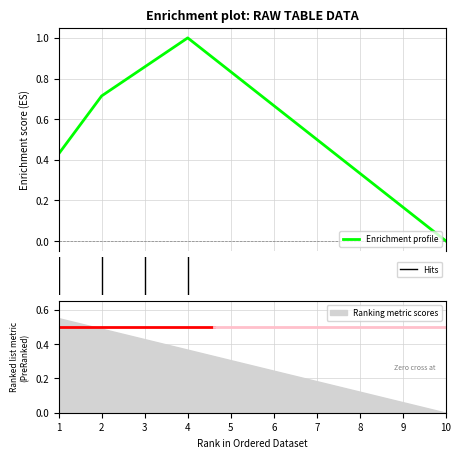

The value of 2 at 6 is 0. True or false?

False